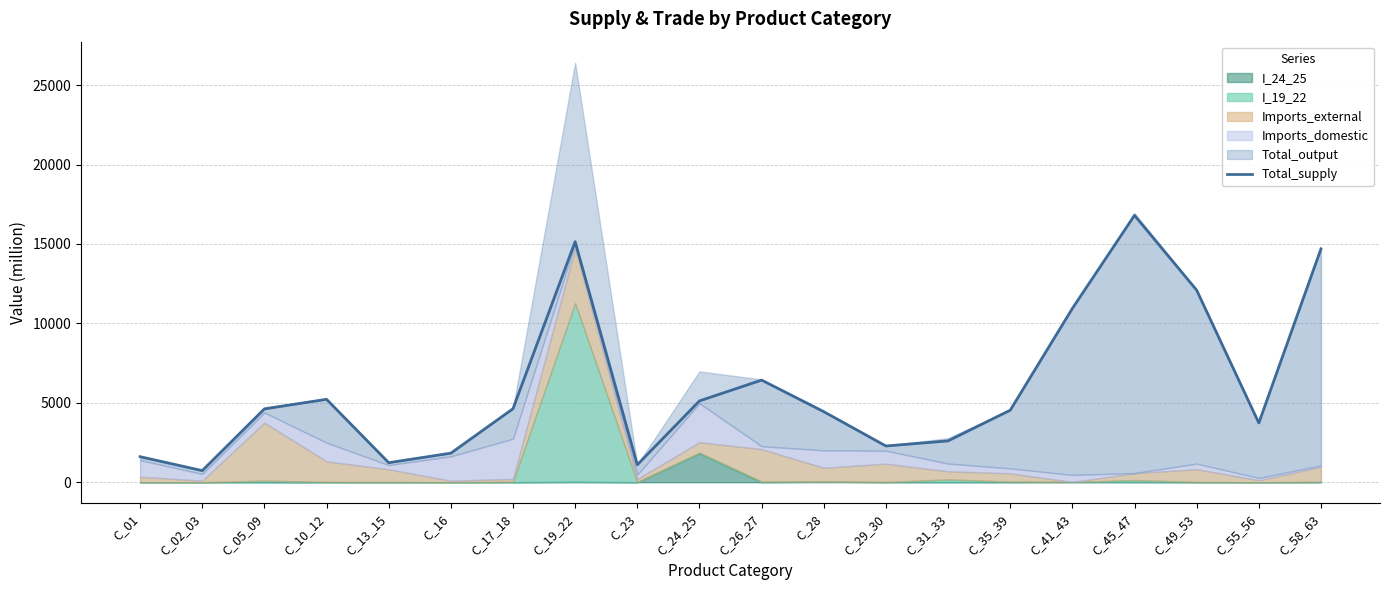

Does the chart display data point markers on the line(s)?

No